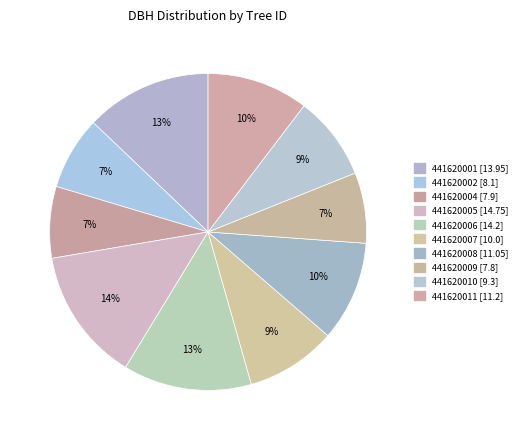

To the nearest percent, what is the combined percentage of 441620009 and 441620008?

17%